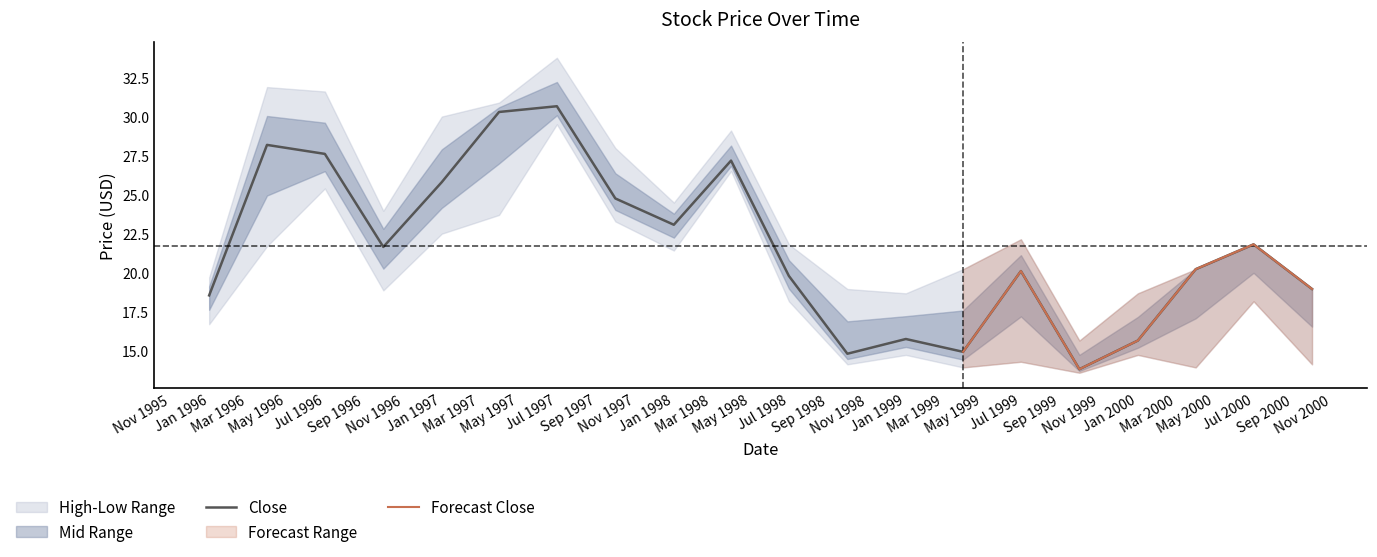

True or false: Low and High cross at least once.

False